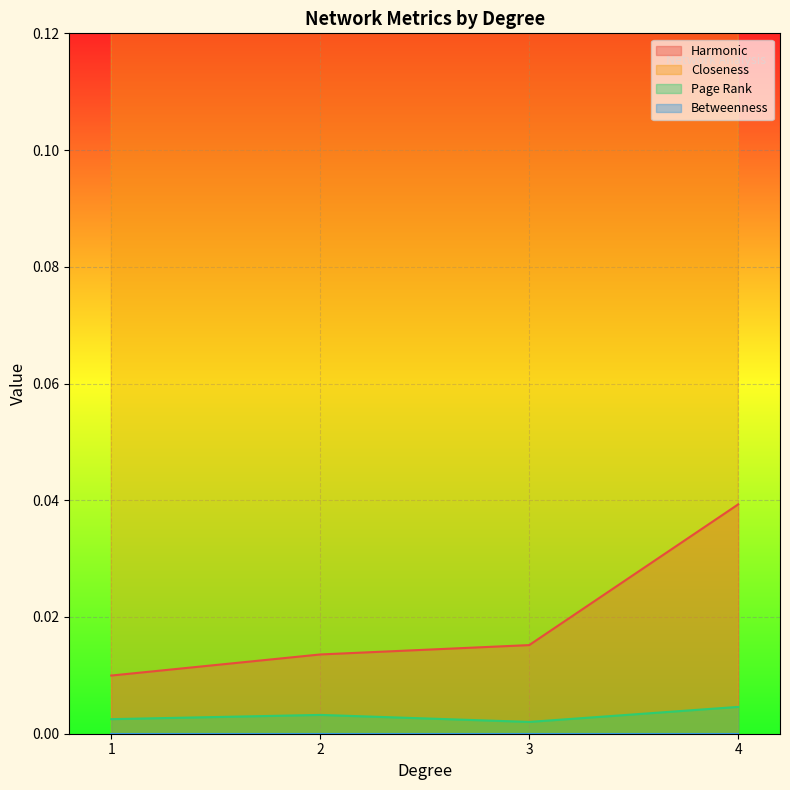

Where is Betweenness nearest to the value 0?

1